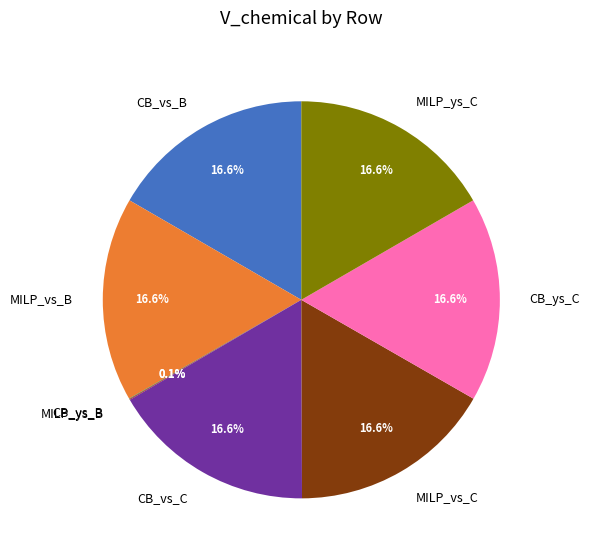

Is there a majority slice in this chart?

No